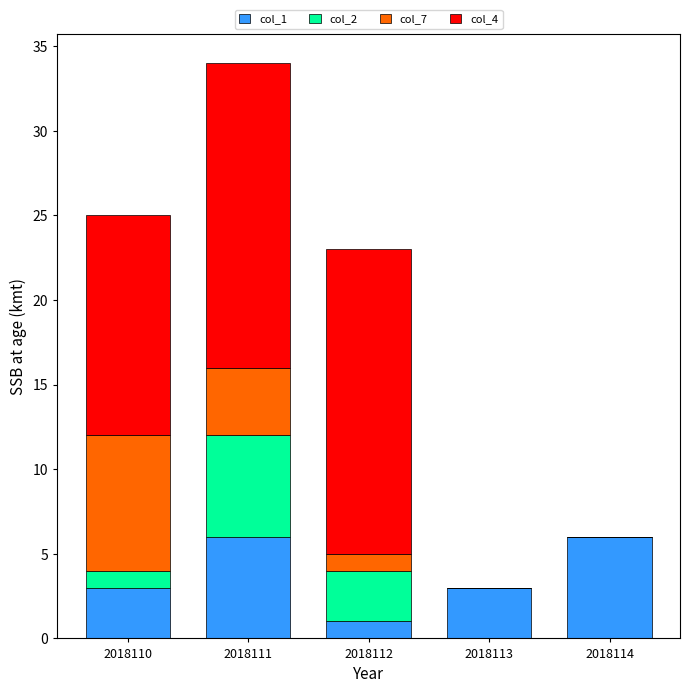

True or false: col_1 has a value of 6 at 2018111.

True